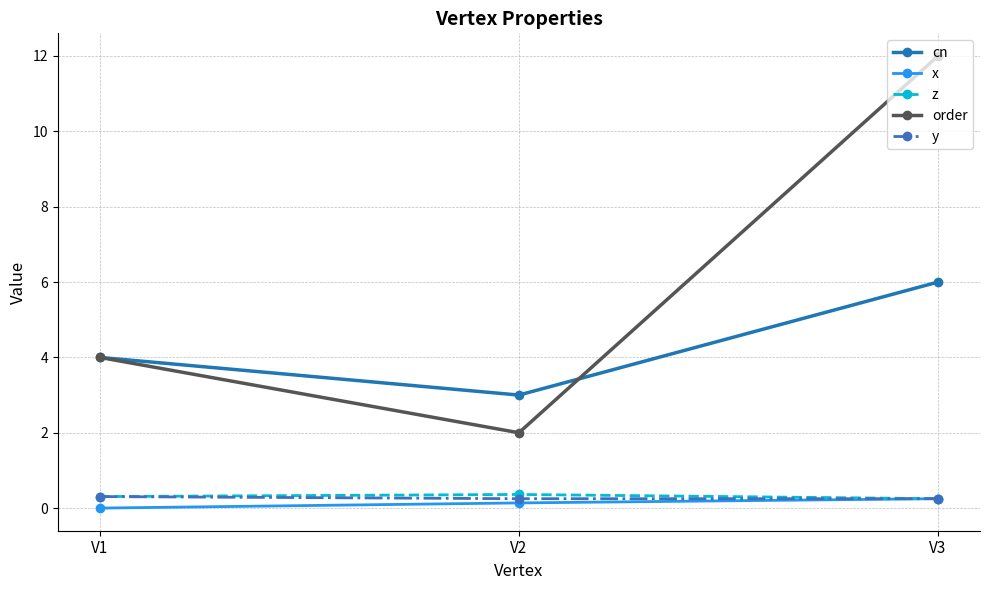

What is the greatest value displayed?

12.0